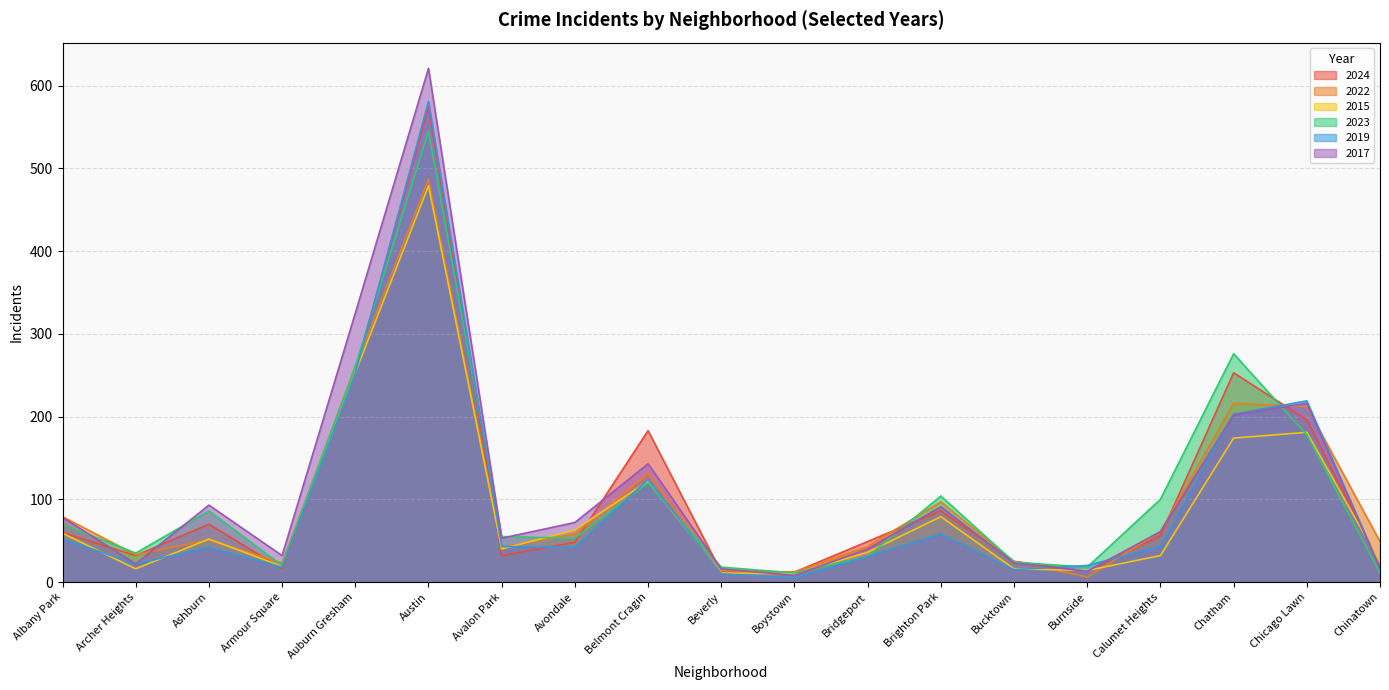

At which category is the sum across all series the highest?

Austin